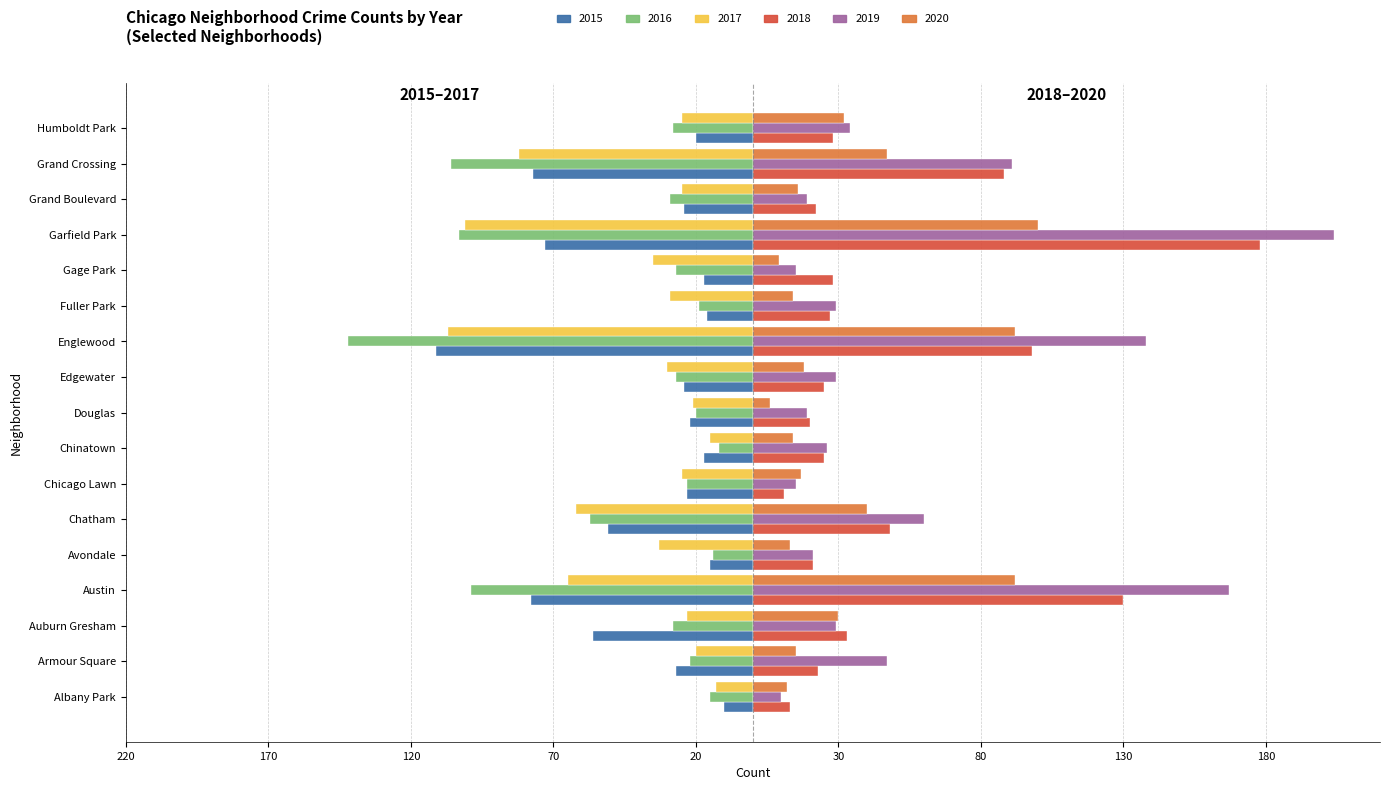

What are all the series names shown in the legend?

2015, 2016, 2017, 2018, 2019, 2020